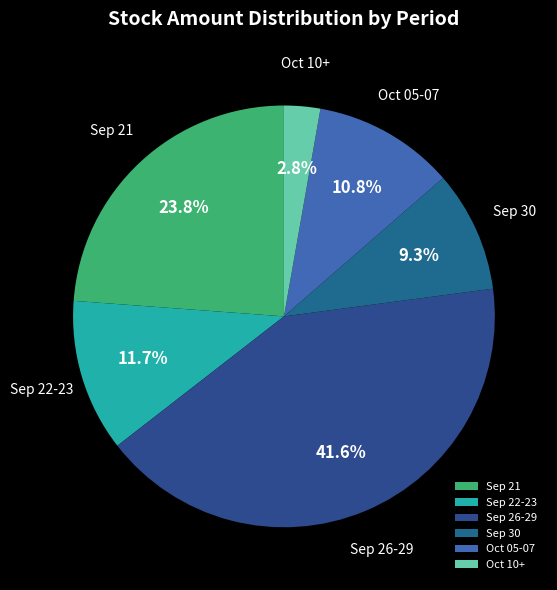

Which has a higher value, Oct 05-07 or Sep 26-29?

Sep 26-29